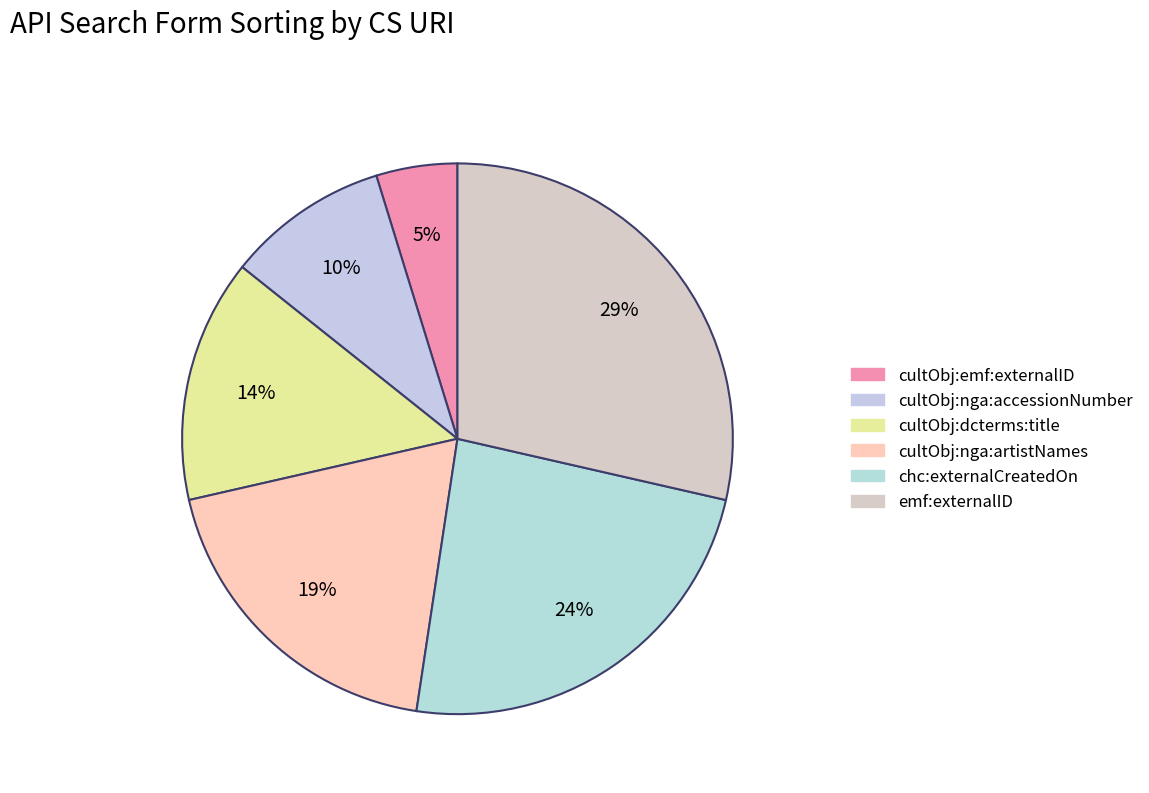

Which category has the biggest portion of the pie?

emf:externalID